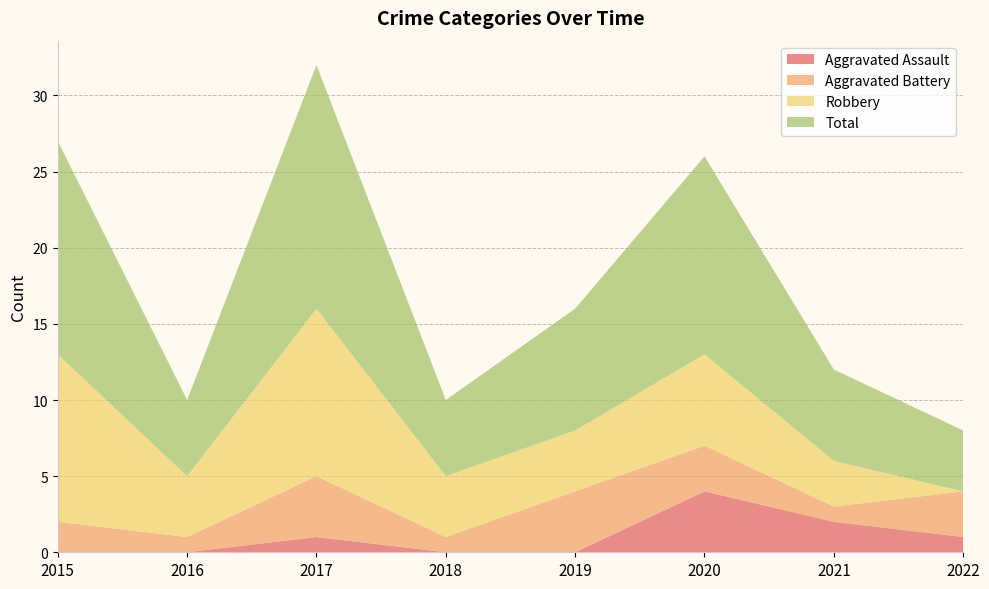

Reading left to right, transcribe all the data shown in this chart.

Aggravated Assault: 0	0	1	0	0	4	2	1
Aggravated Battery: 2	1	4	1	4	3	1	3
Robbery: 11	4	11	4	4	6	3	0
Total: 14	5	16	5	8	13	6	4